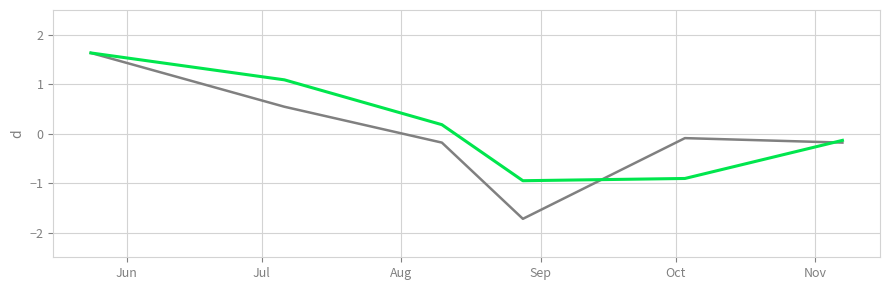

What is the minimum value shown in the chart?

-1.7